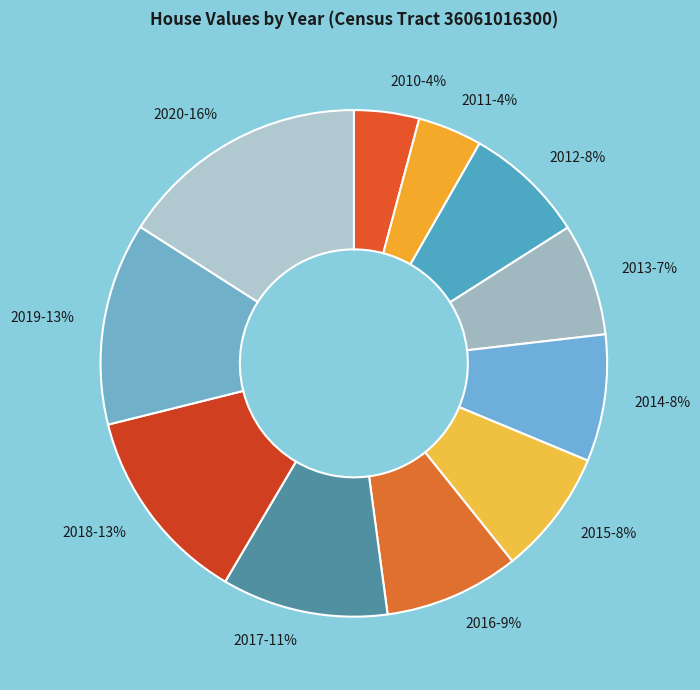

Which has a higher value, 2017-11% or 2011-4%?

2017-11%